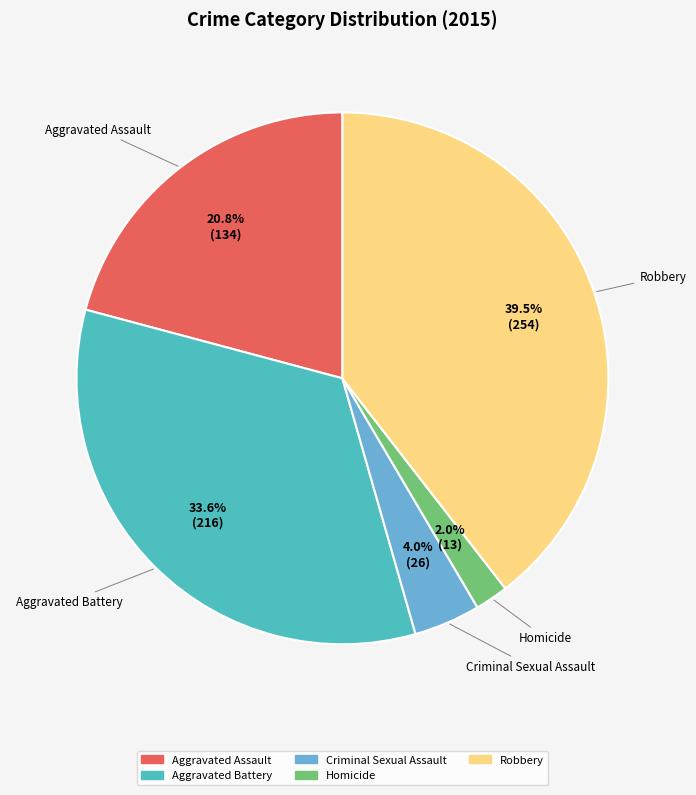

Count the number of slices in the pie.

5